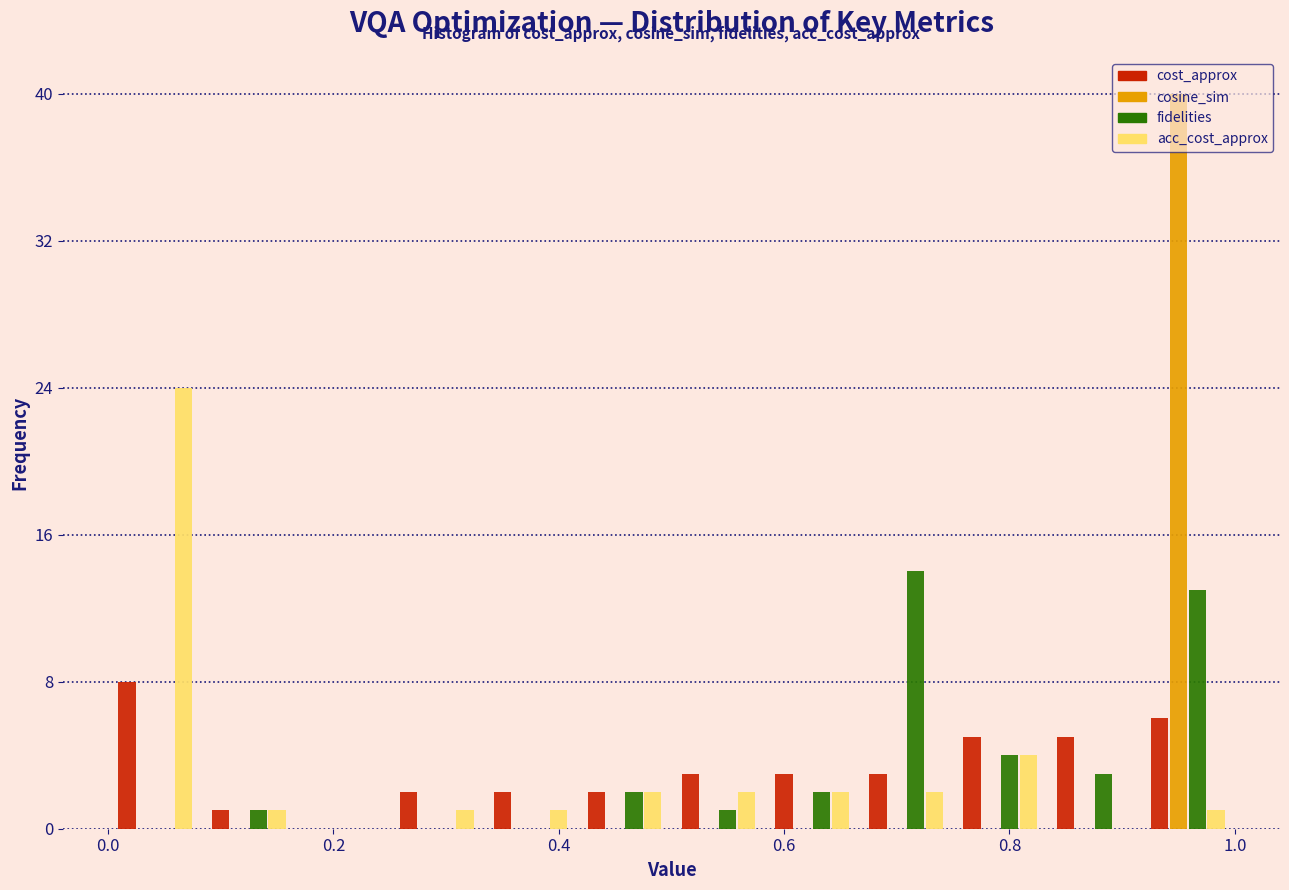

What is the height of the fidelities bar covering 0.50 to 0.58 on the x-axis? Neither the bar edges nor the heights are printed on the chart, so give them approximately, as read against the axes.

1